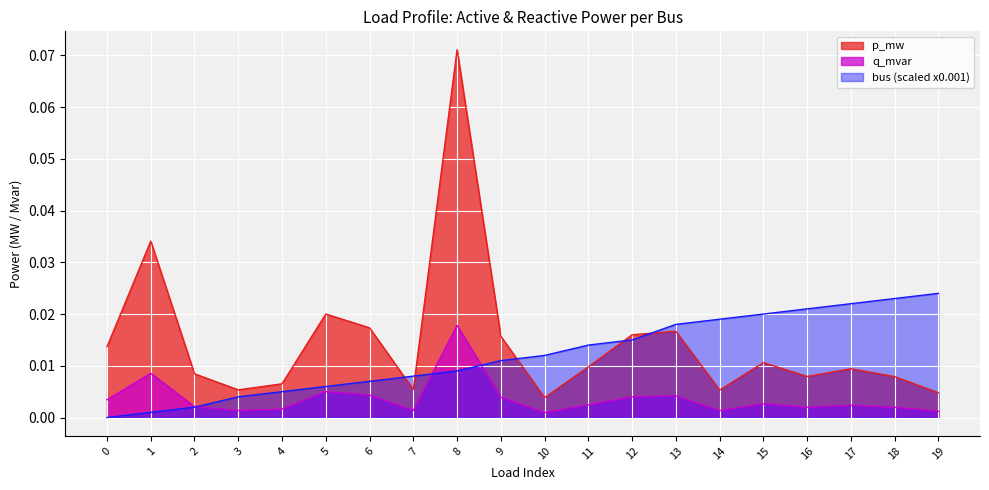

The value of p_mw at 13 is 0.0. True or false?

False